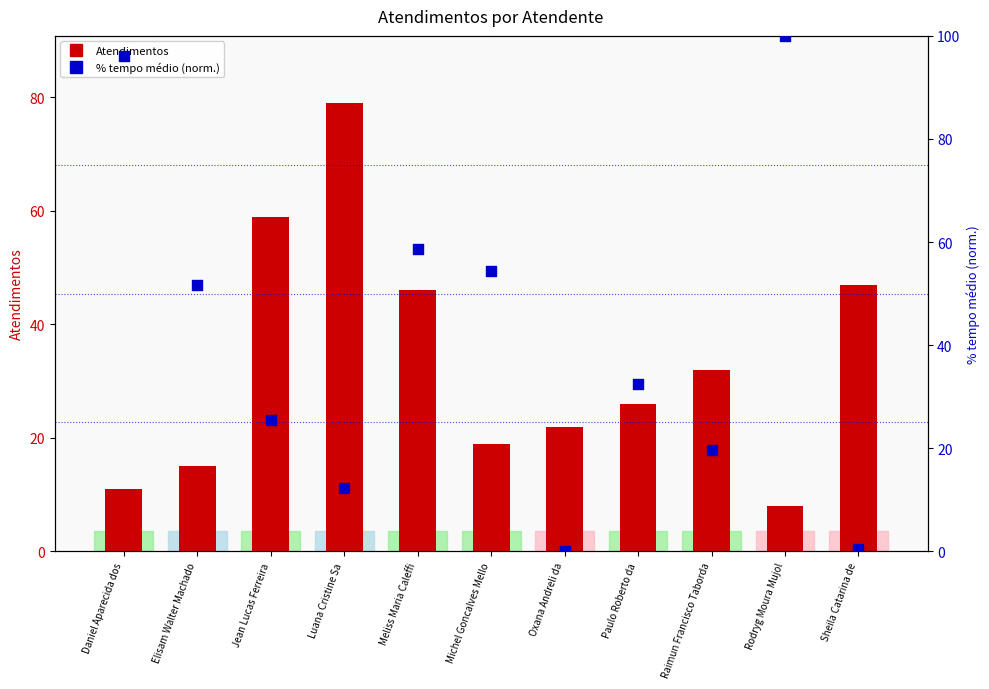

Is the value of Atendimentos at Rodryg Moura Mujol greater than the value of % tempo médio (norm.) at Rodryg Moura Mujol?

No